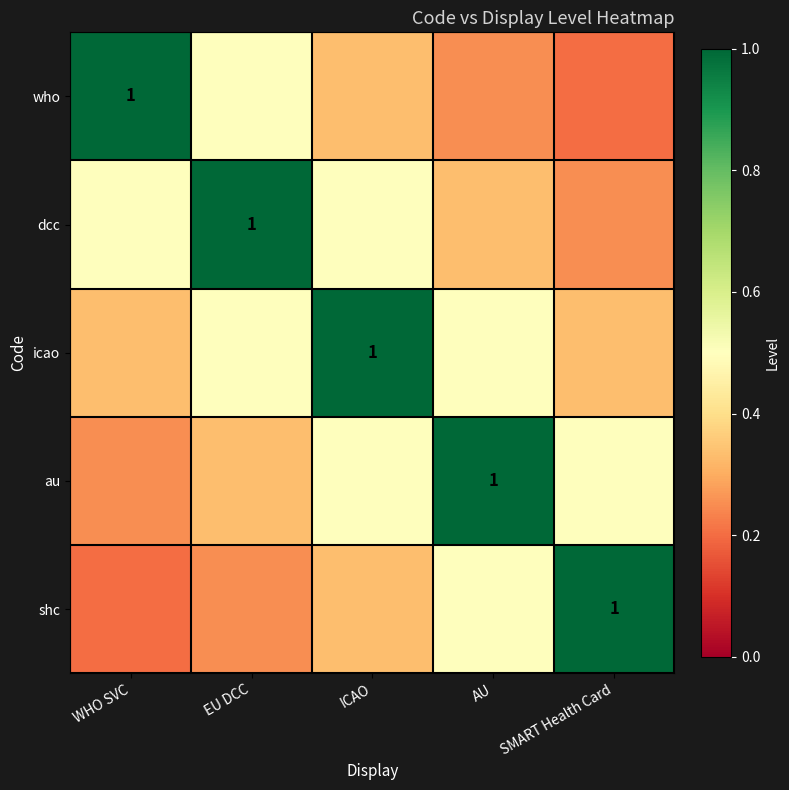

At how many categories does at least one series exceed 0?

5